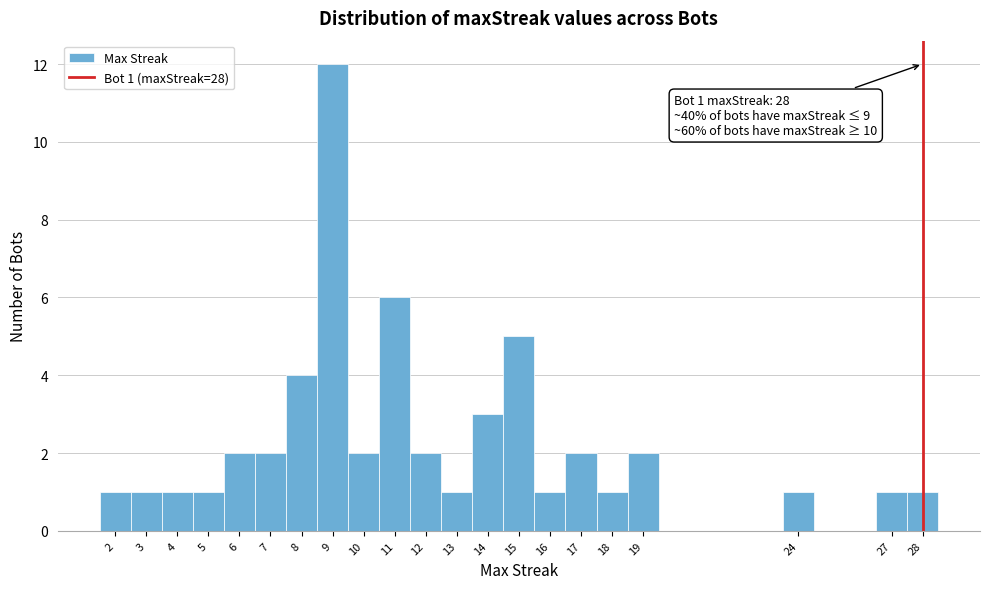

Which range on the x-axis has the tallest bar?

8.5 to 9.5